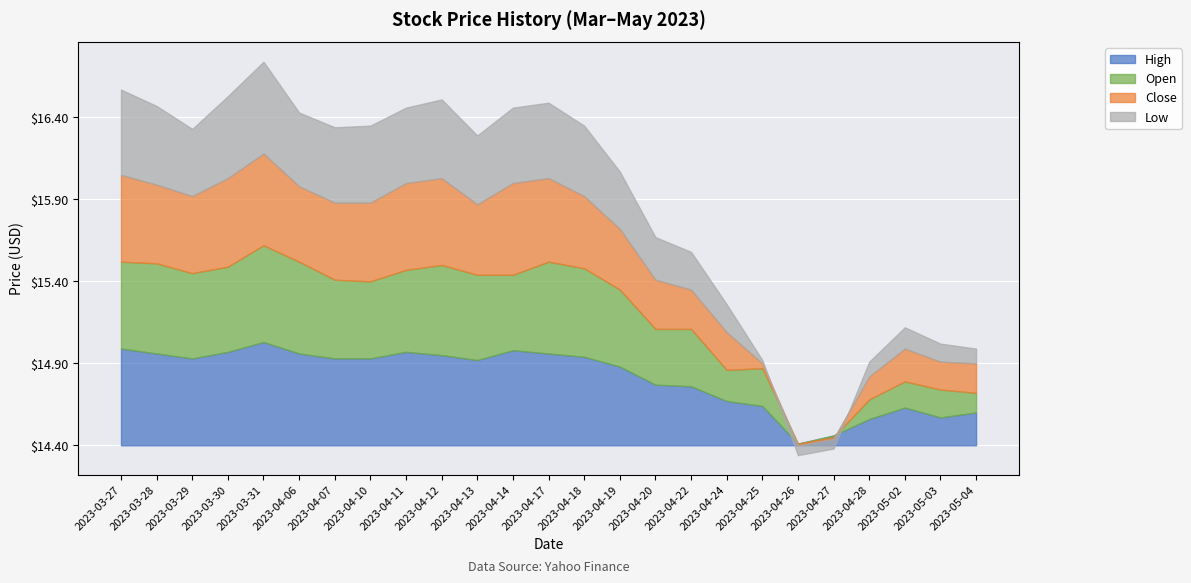

True or false: High has more than 0 points higher than both neighbors.

True